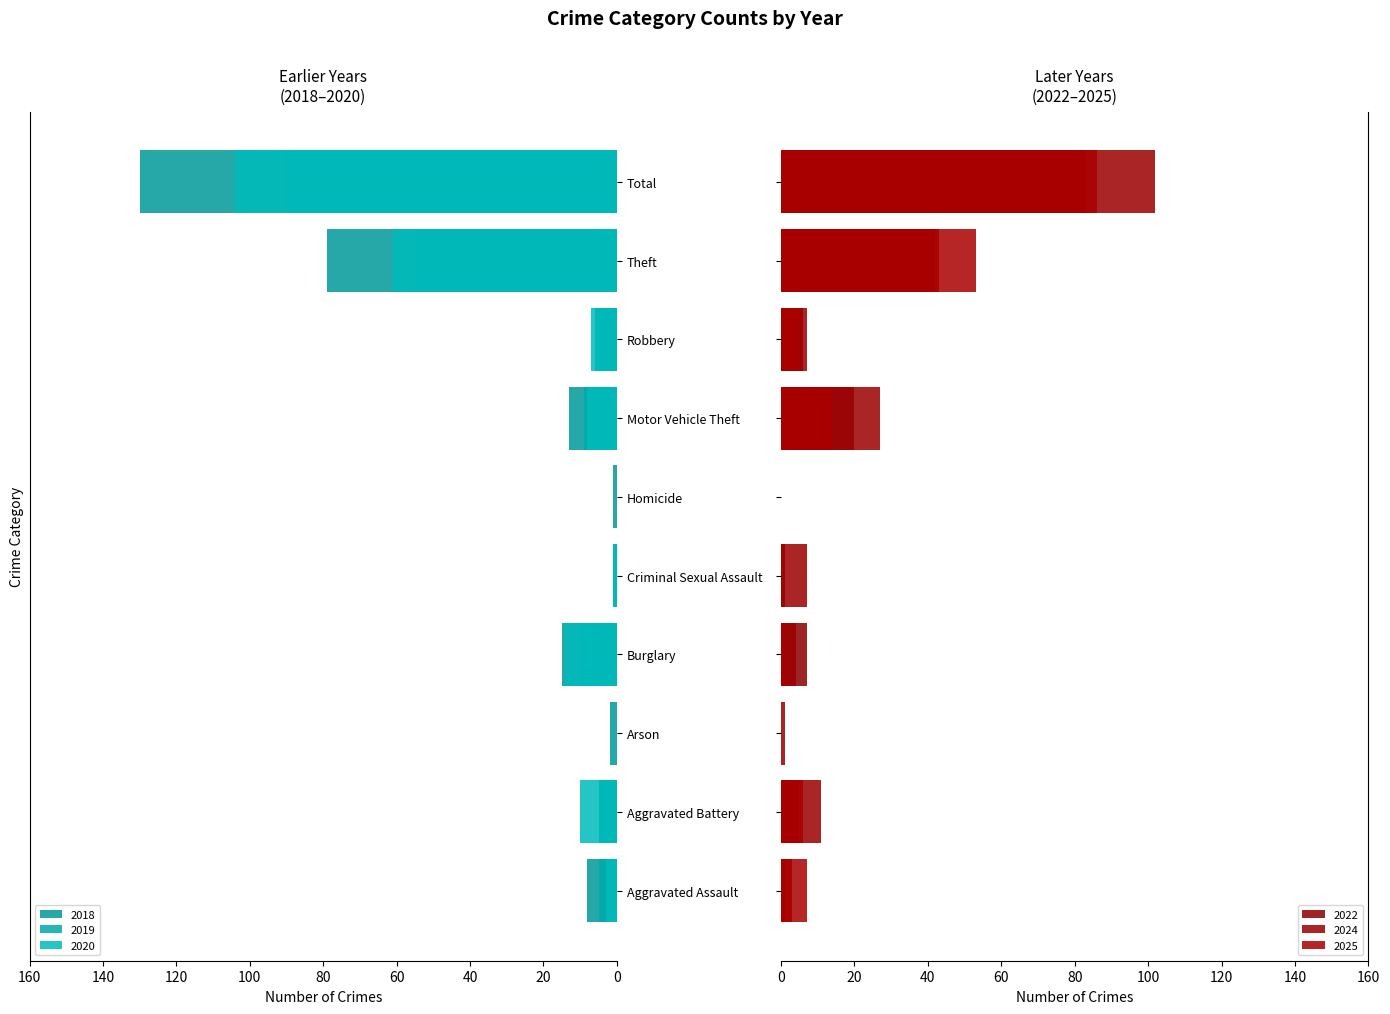

Count the number of data series in this chart.

6